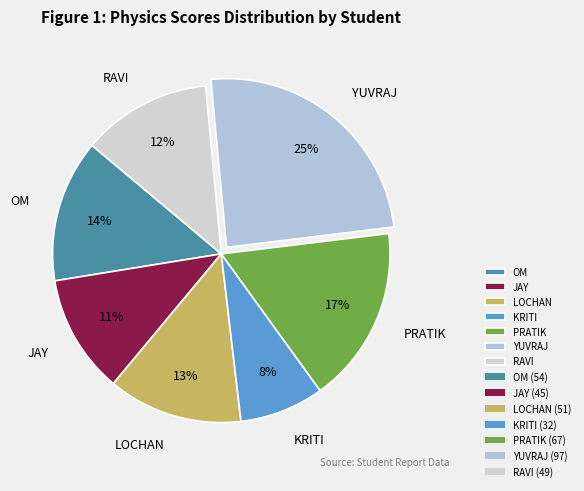

What percentage is the OM slice, to the nearest percent?

14%